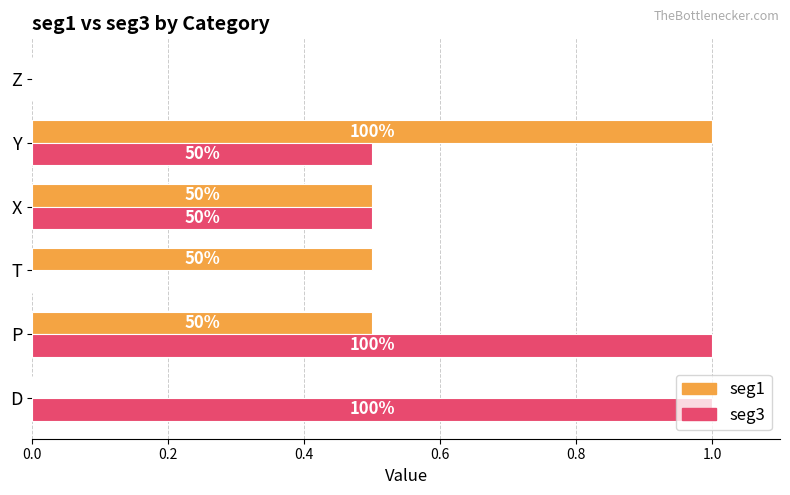

What are all the series names shown in the legend?

seg1, seg3